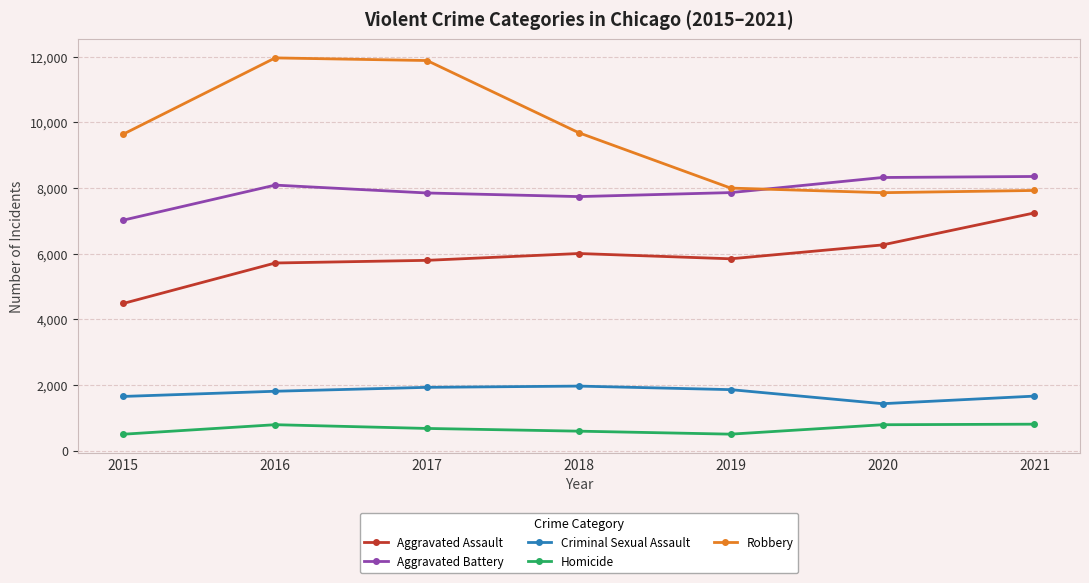

After their last crossing, which series has the higher values: Aggravated Battery or Robbery?

Aggravated Battery